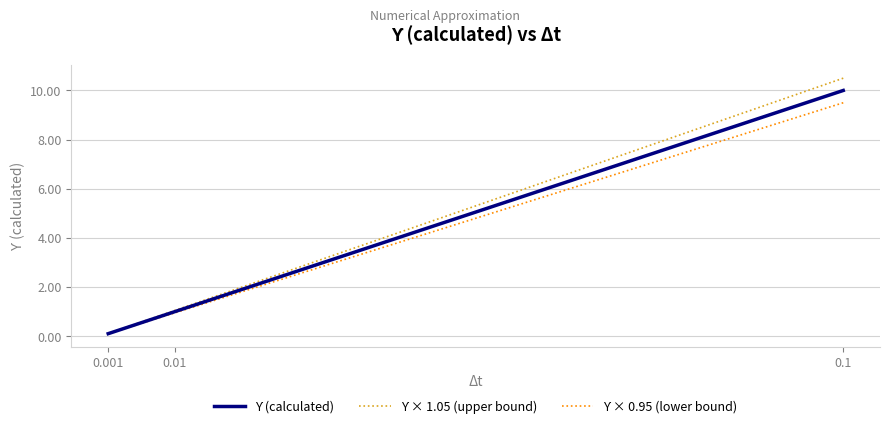

True or false: ϒ (calculated) has a value of 10.0 at 0.1.

True